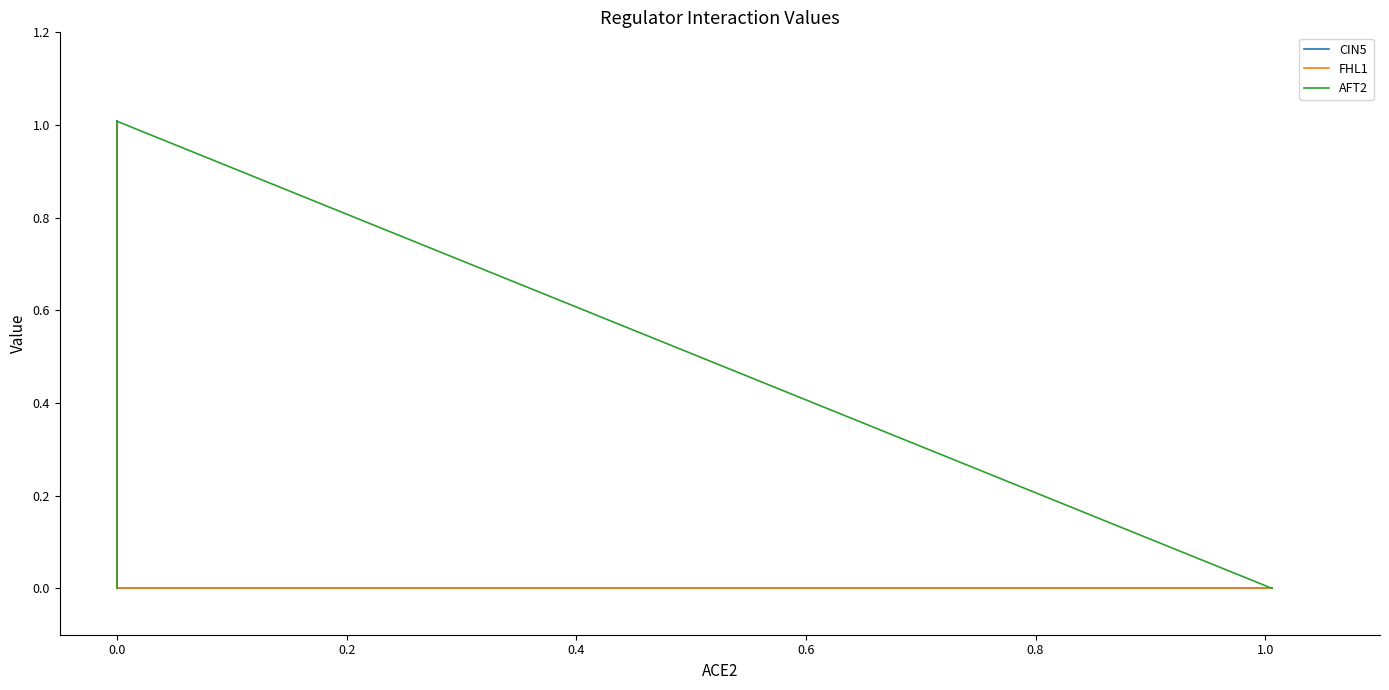

How many positive values does the AFT2 series have?

1